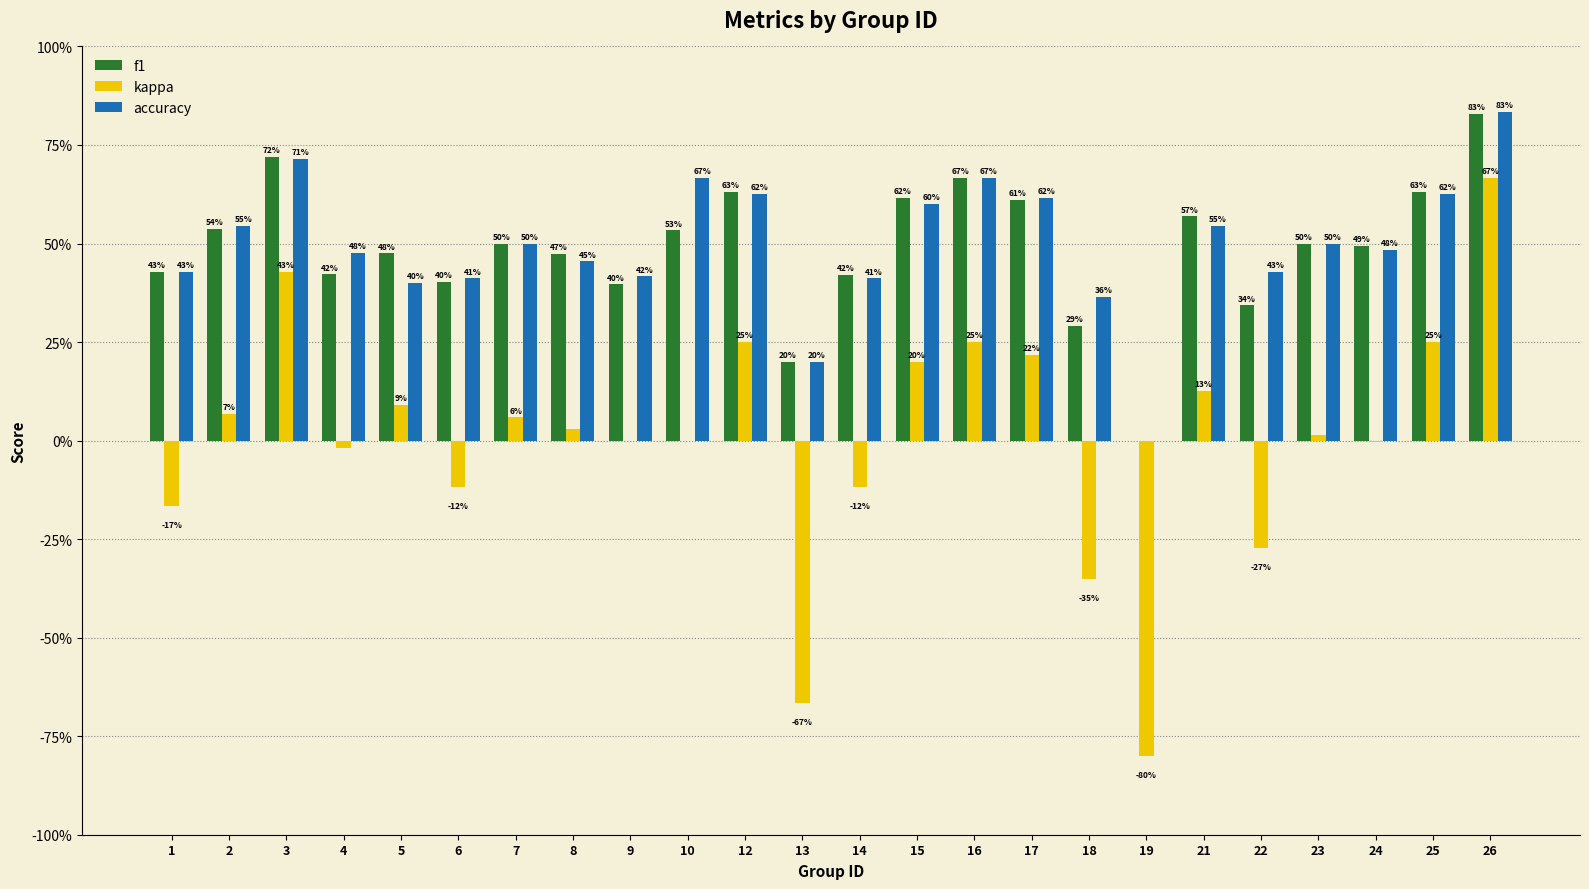

What are all the series names shown in the legend?

f1, kappa, accuracy